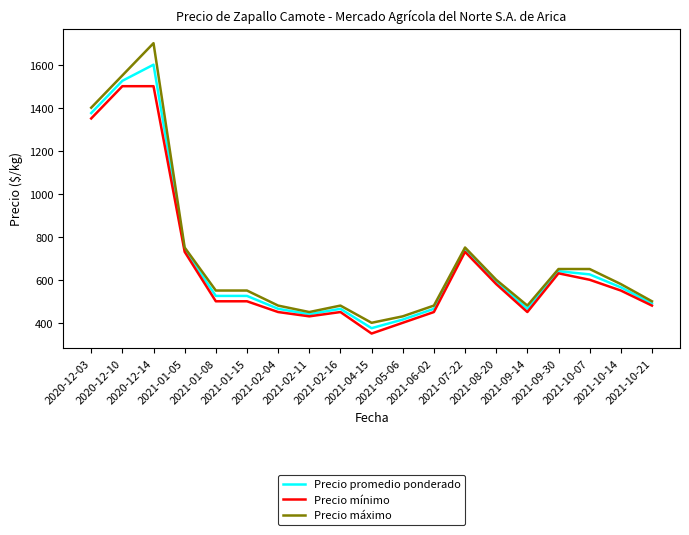

The value of Precio mínimo at 2021-02-11 is 430. True or false?

True